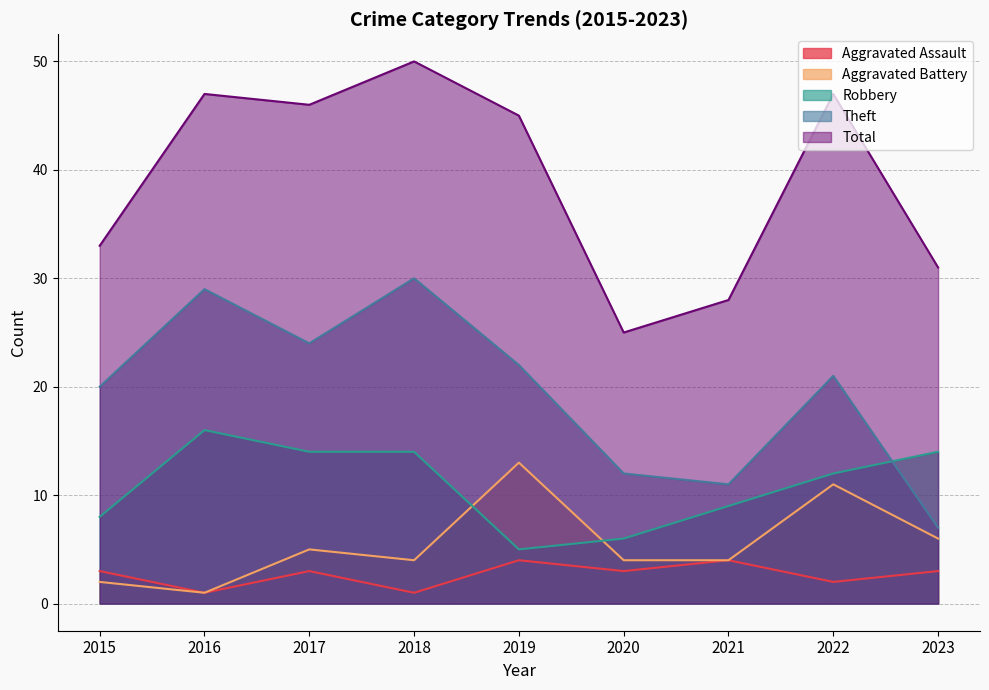

In Total, how many points are higher than both neighbors (excluding endpoints)?

3